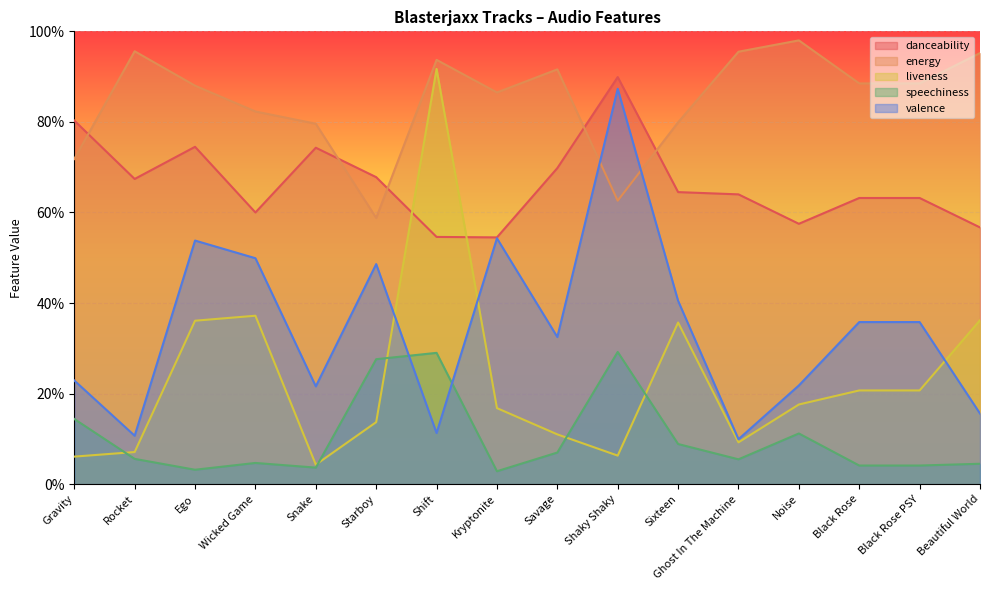

What is the highest value of the liveness series?

0.9